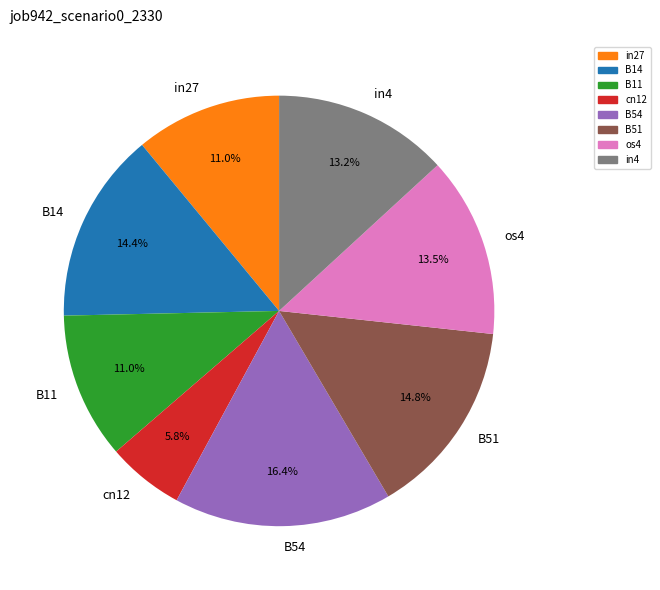

Does any single category account for the majority?

No